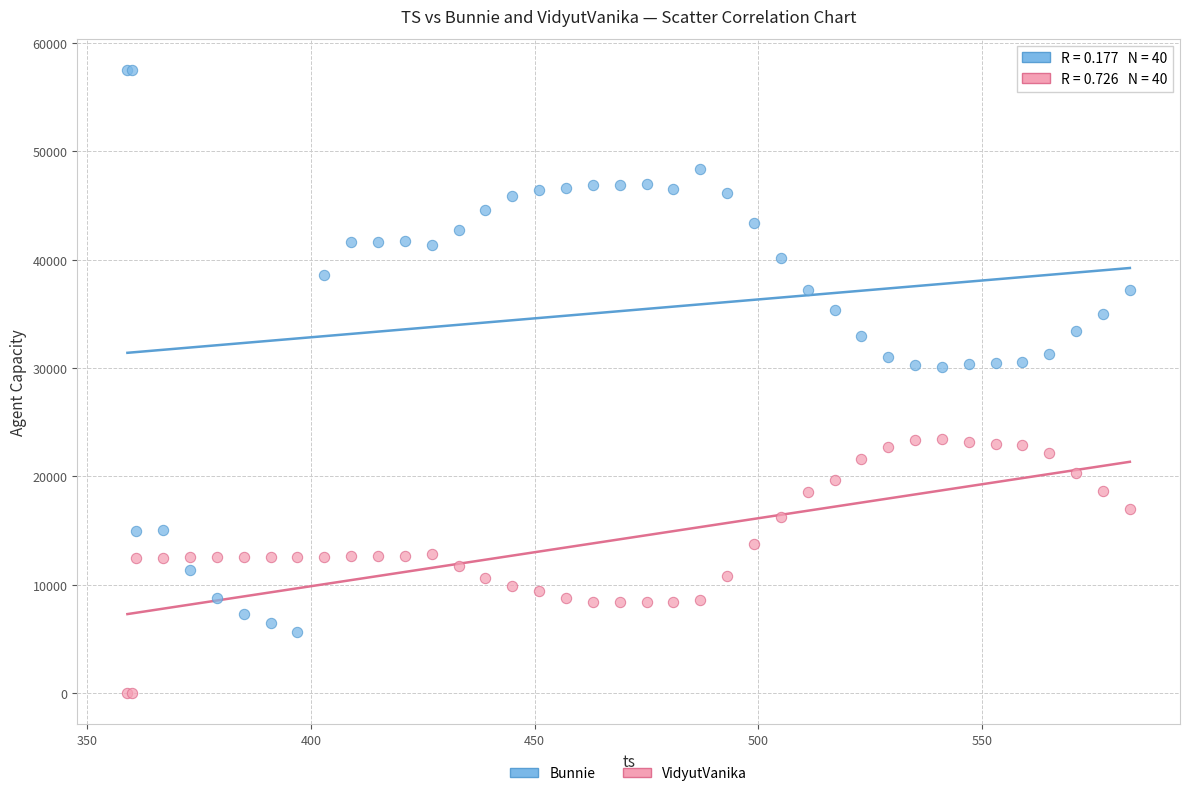

Which series reaches the maximum Y coordinate?

Bunnie